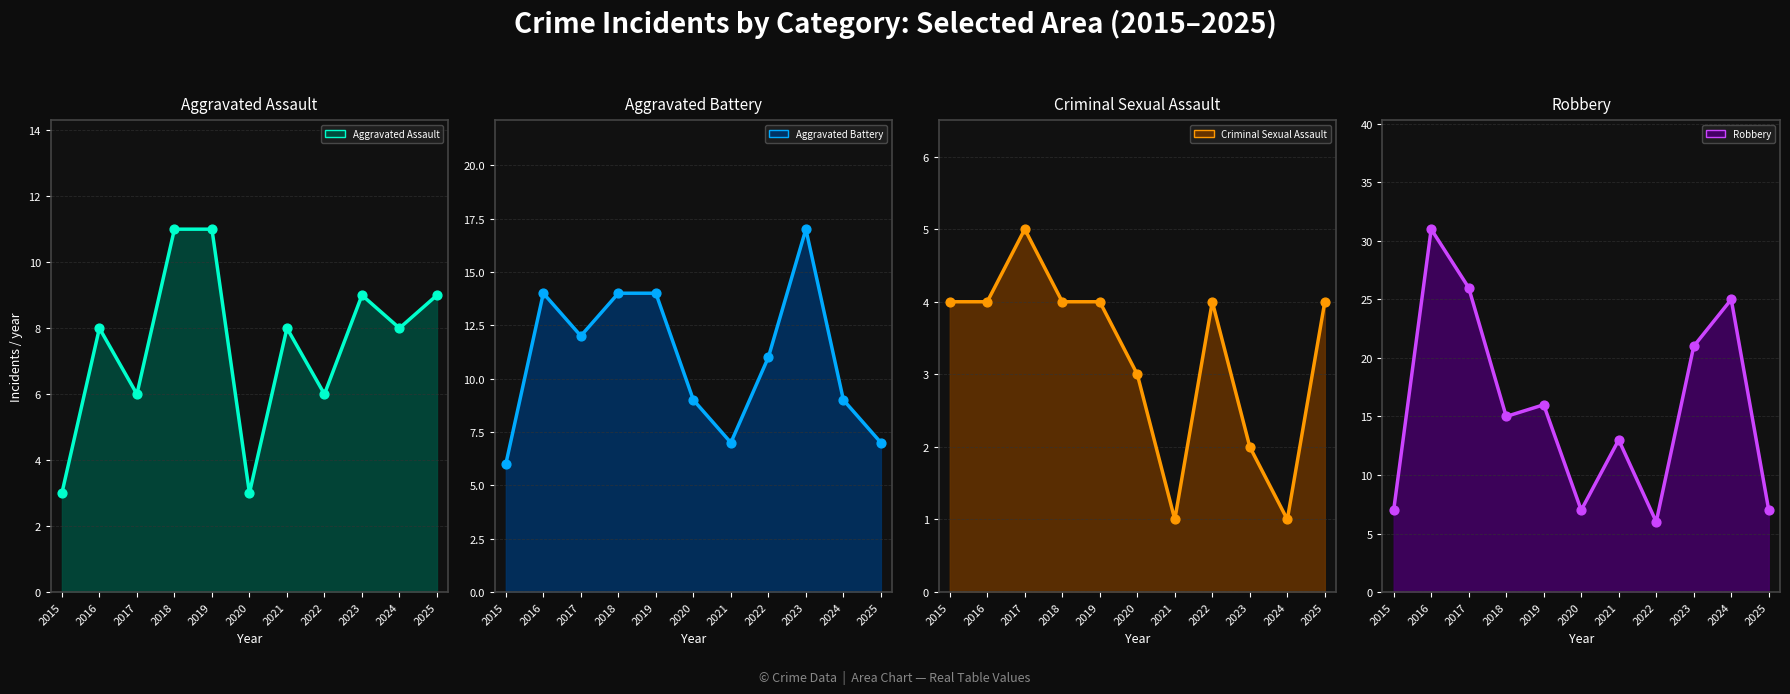

At how many categories does at least one series exceed 25?

2